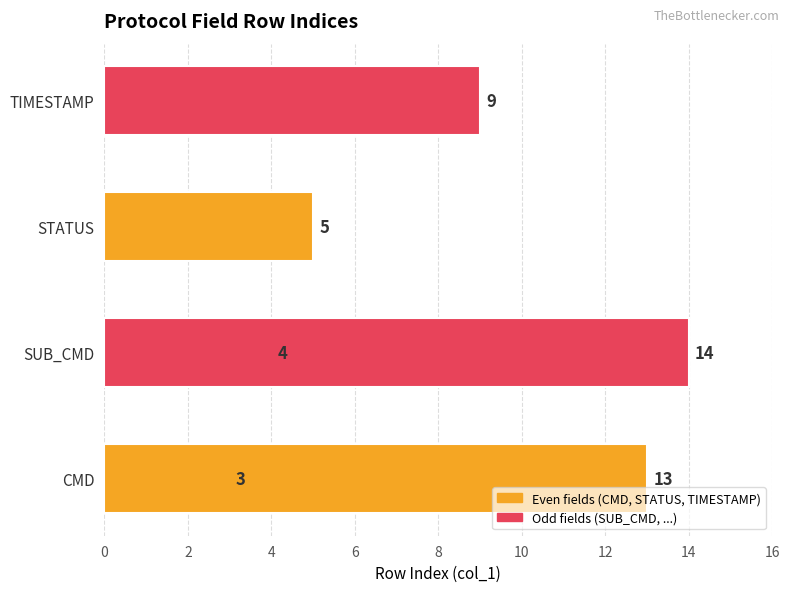

Count the number of values greater than 9.

2